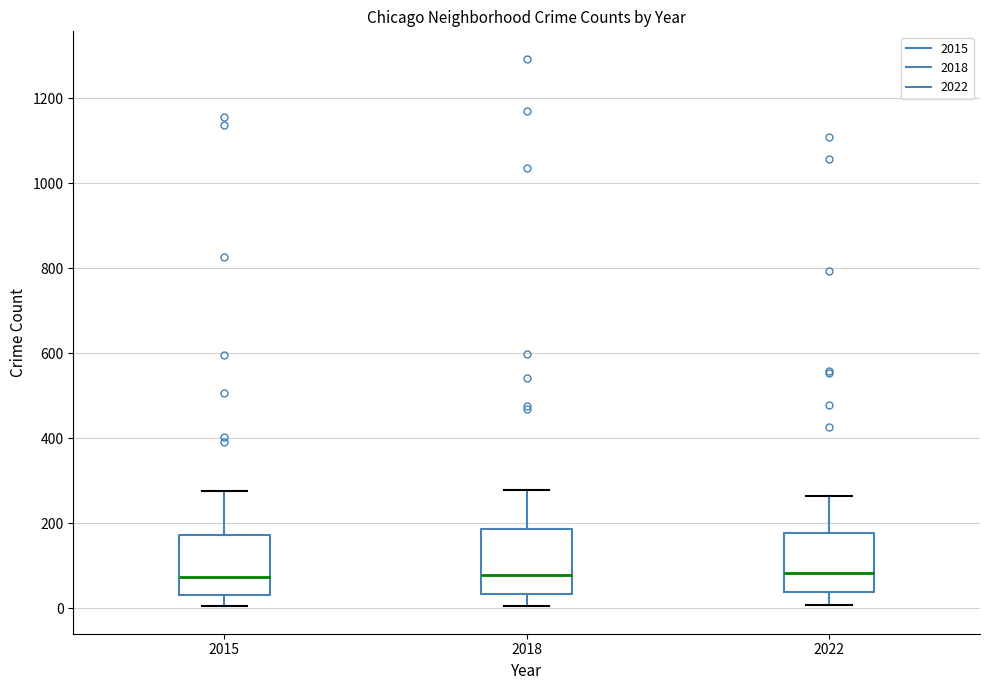

Where is the upper edge of the box at x = 2018 on the y-axis? The values are not printed on the chart, so give them approximately, as read against the axis.

180